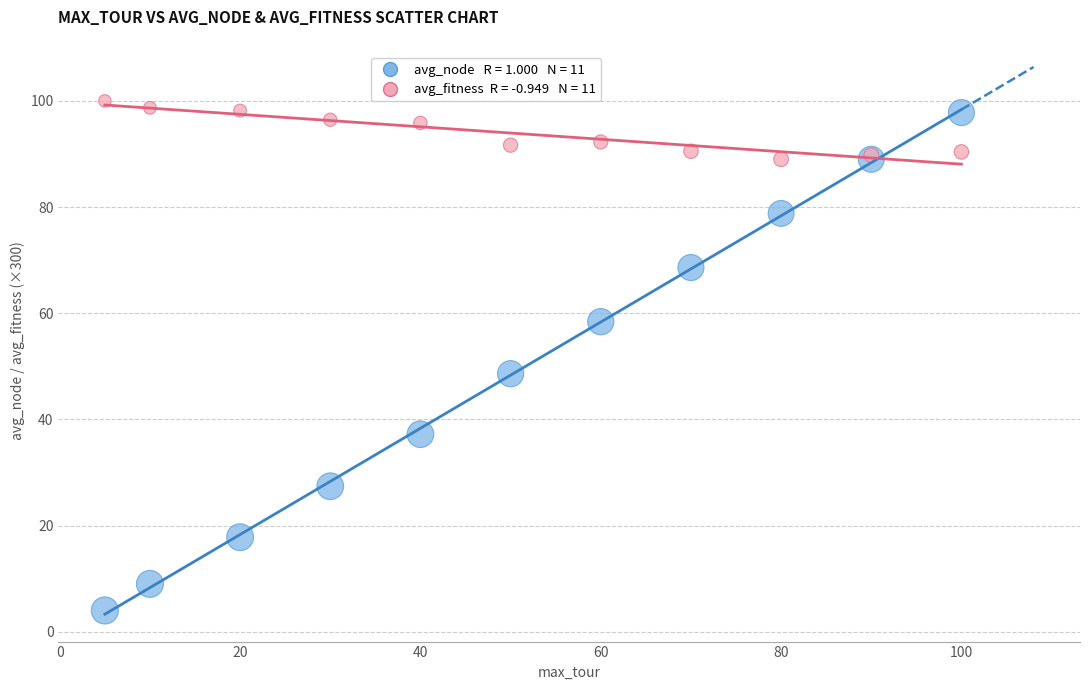

Across all series, what Y value is closest to 52?

48.6